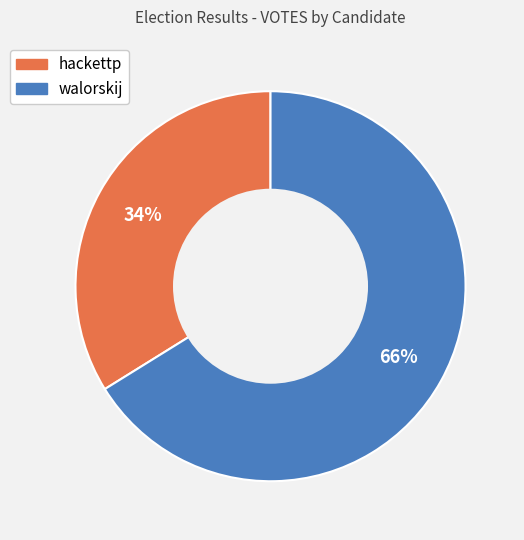

How many slices are in this pie chart?

2